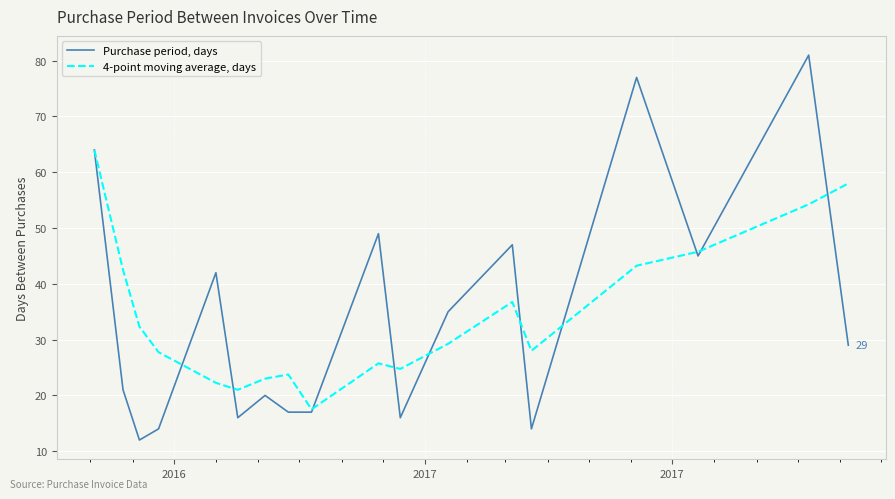

What is the highest value of the 4-point moving average, days series?

64.0